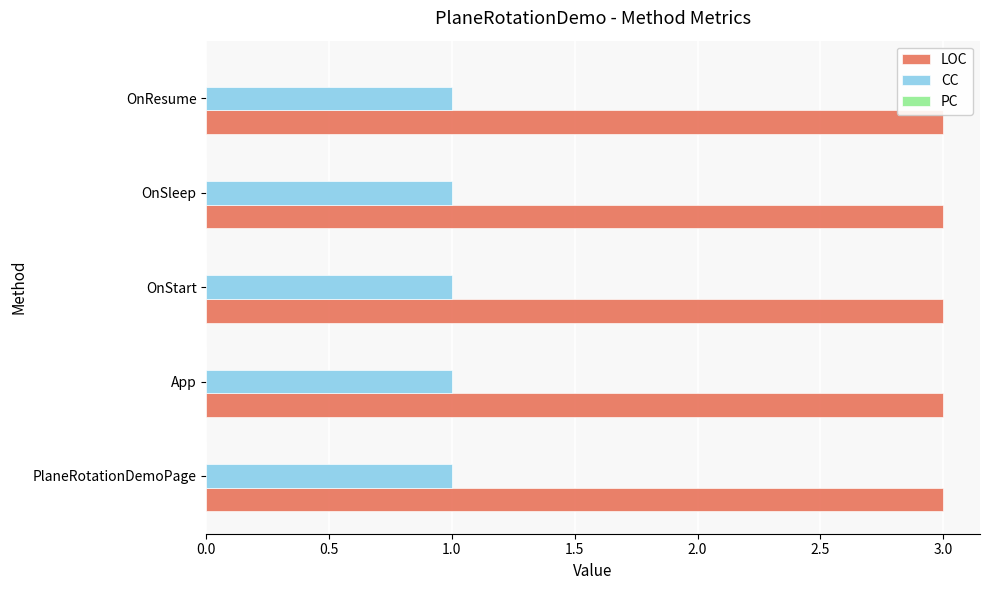

Rank the series by their maximum value, from highest to lowest.

LOC, CC